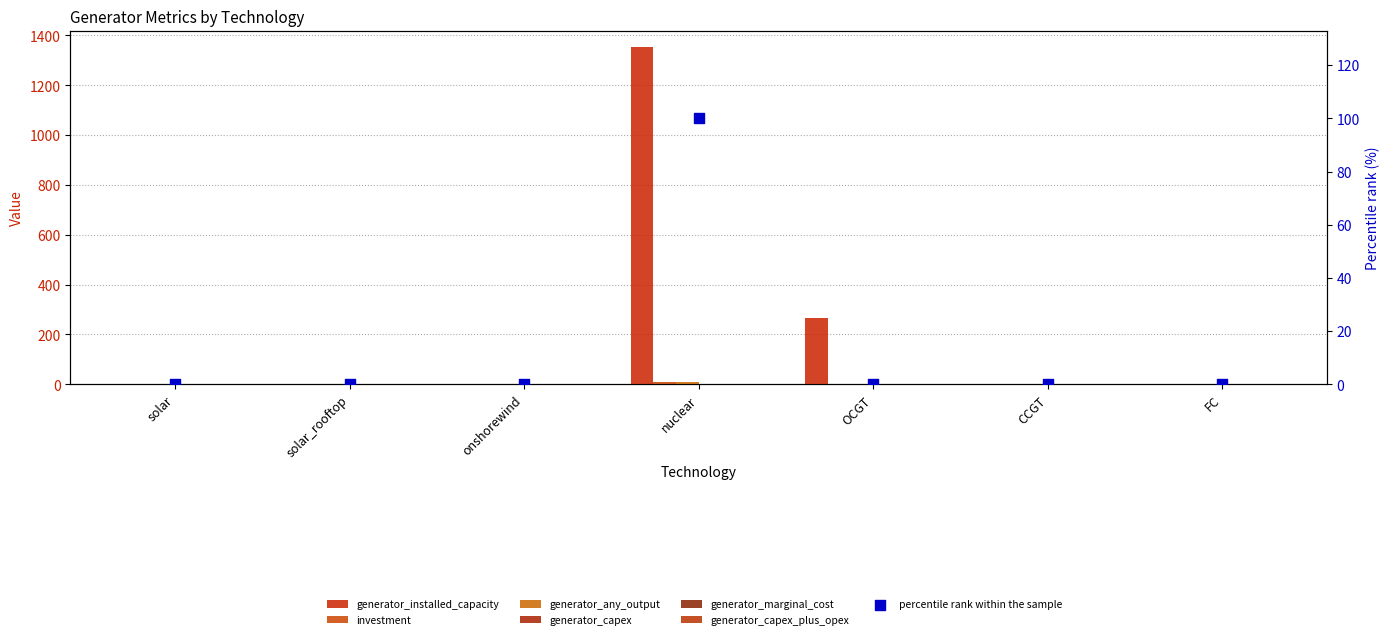

Which series reaches the maximum Y coordinate?

generator_installed_capacity